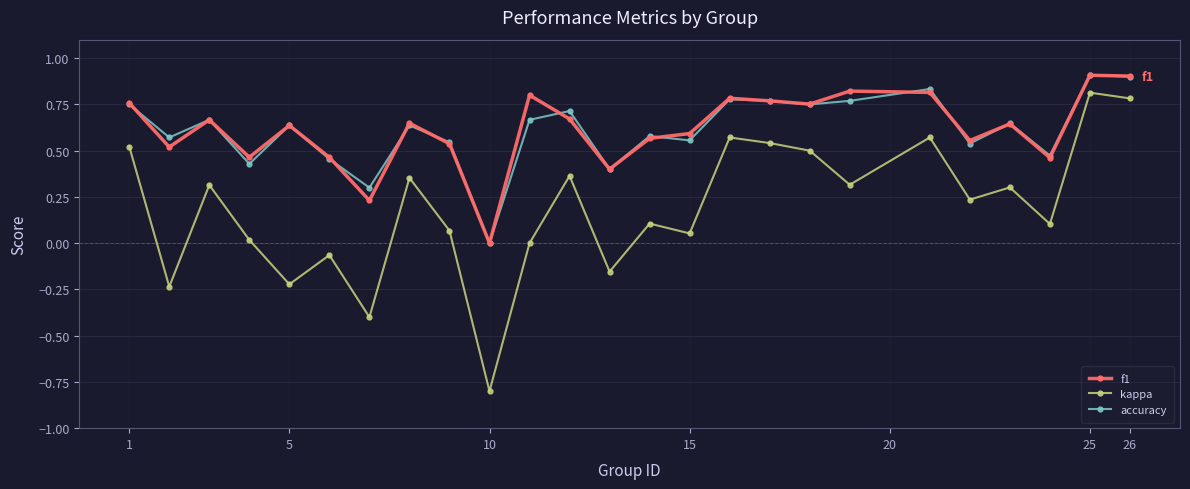

True or false: kappa and accuracy cross at least once.

False